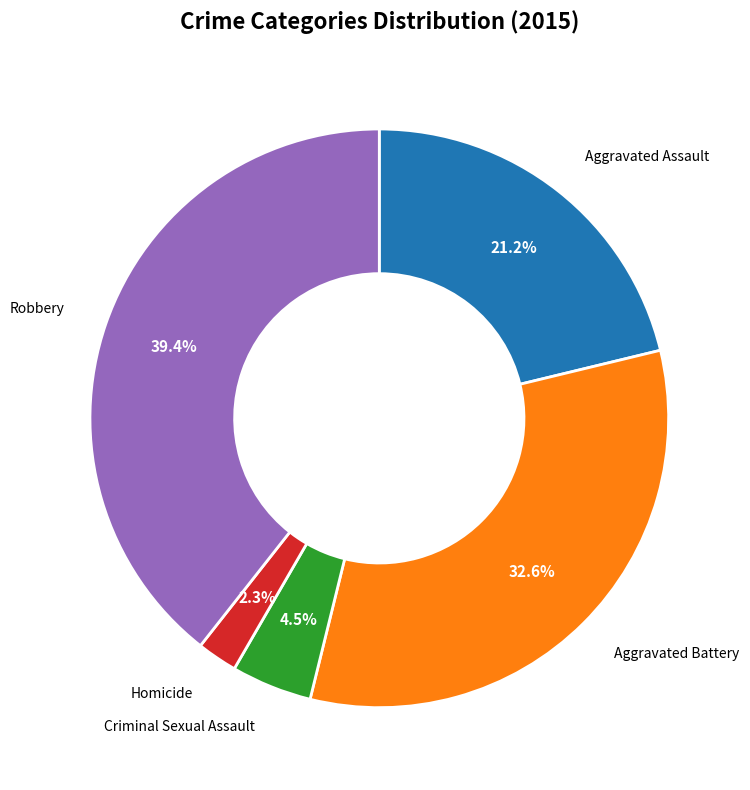

What is the smallest slice in the pie chart?

Homicide